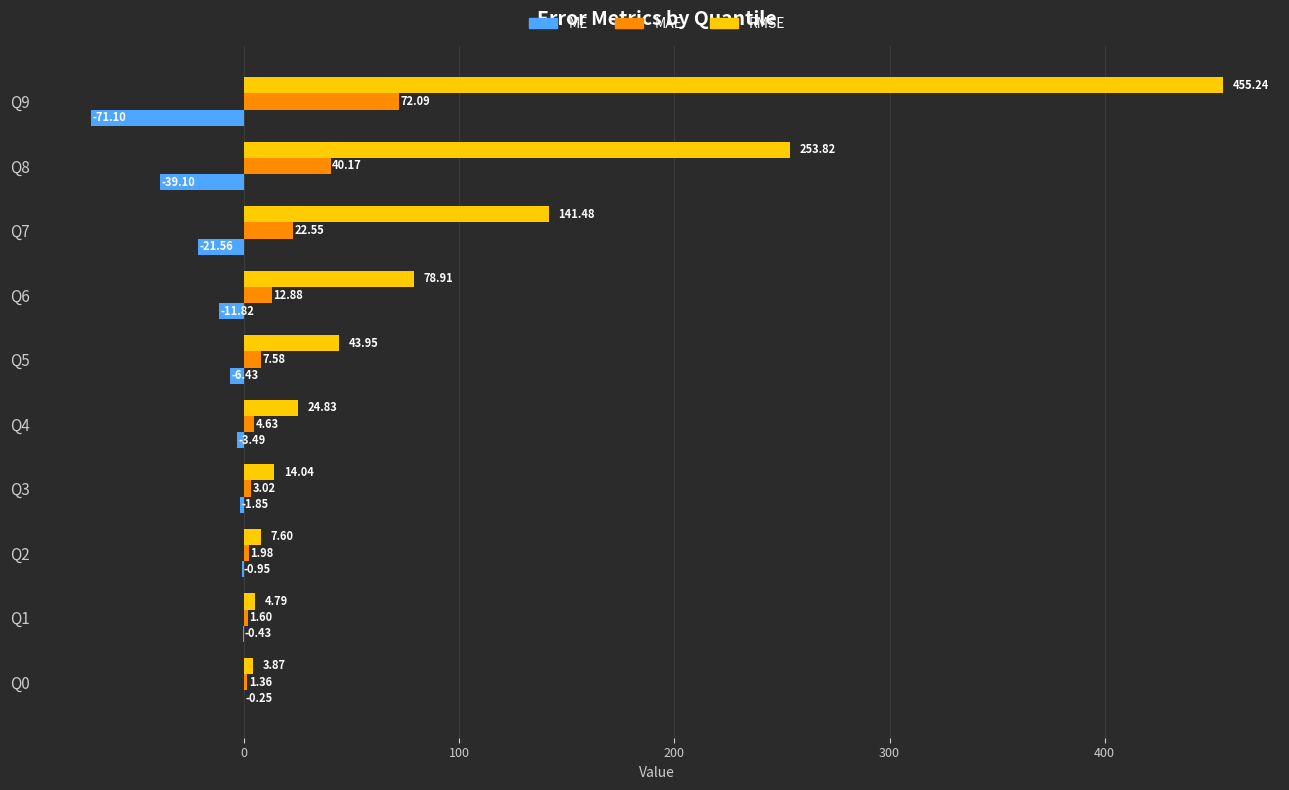

What are all the series names shown in the legend?

ME, MAE, RMSE